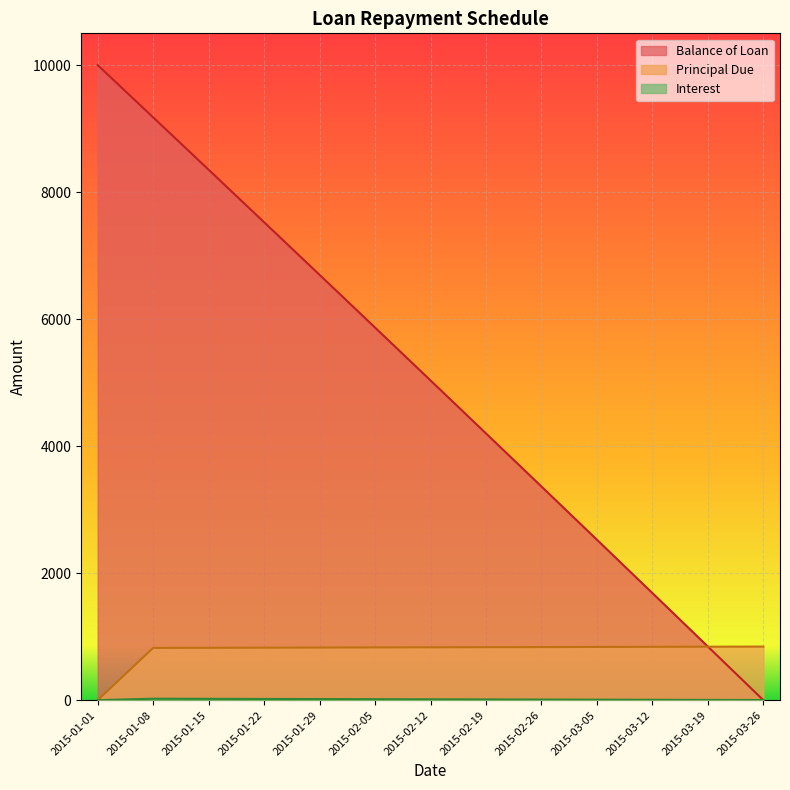

What is the label of the 4th point from the left?

2015-01-22